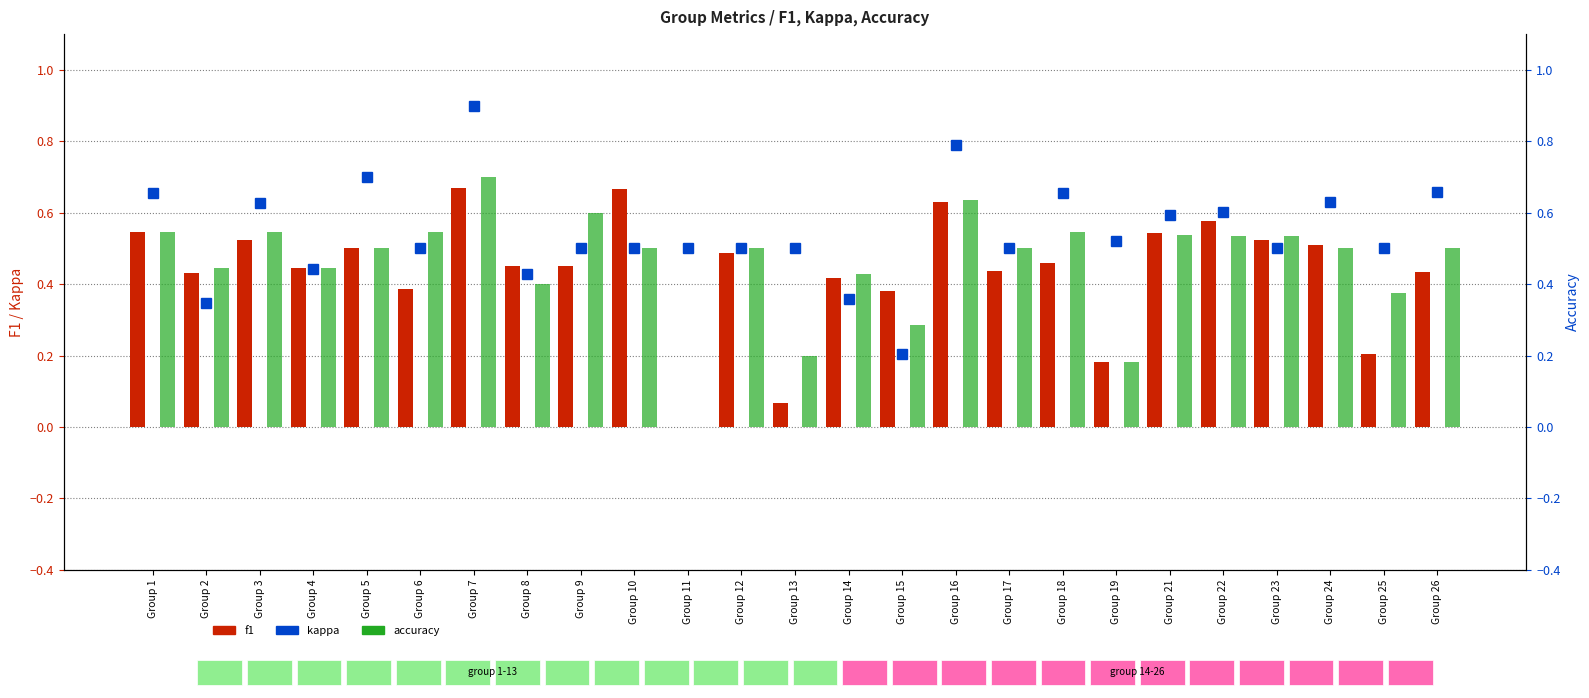

Between Group 18 and Group 11, which is larger?

Group 18